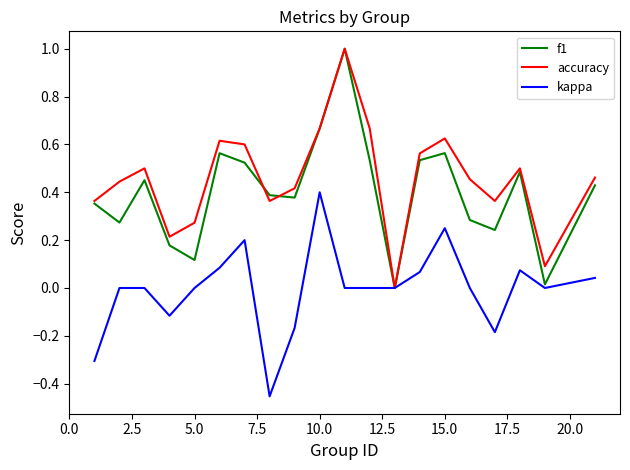

How many series are shown in this chart?

3